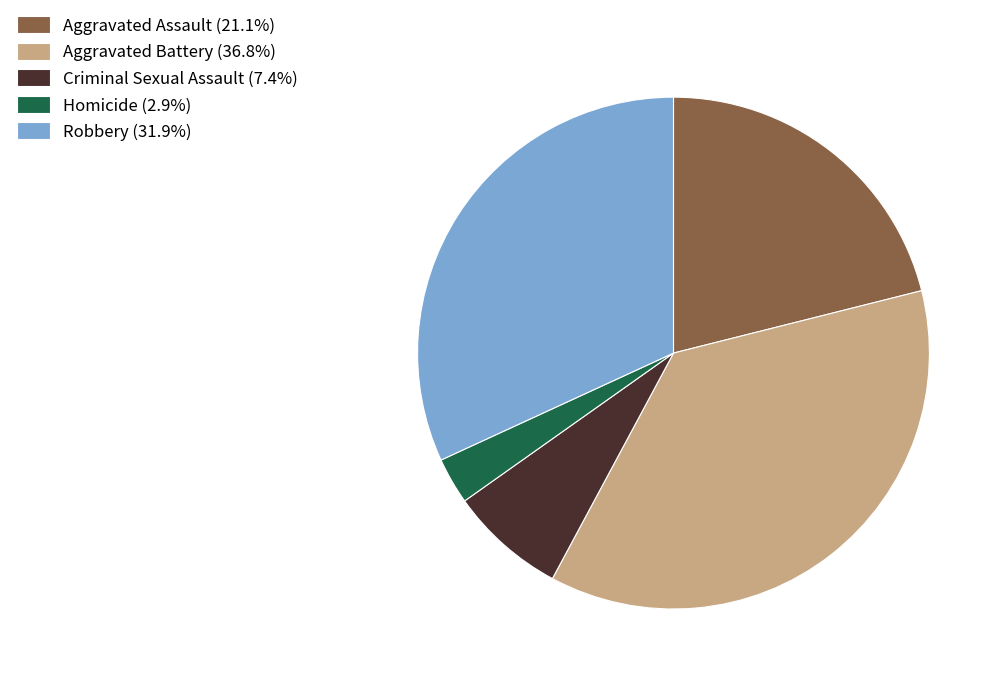

Is there any slice that represents more than half of the pie?

No